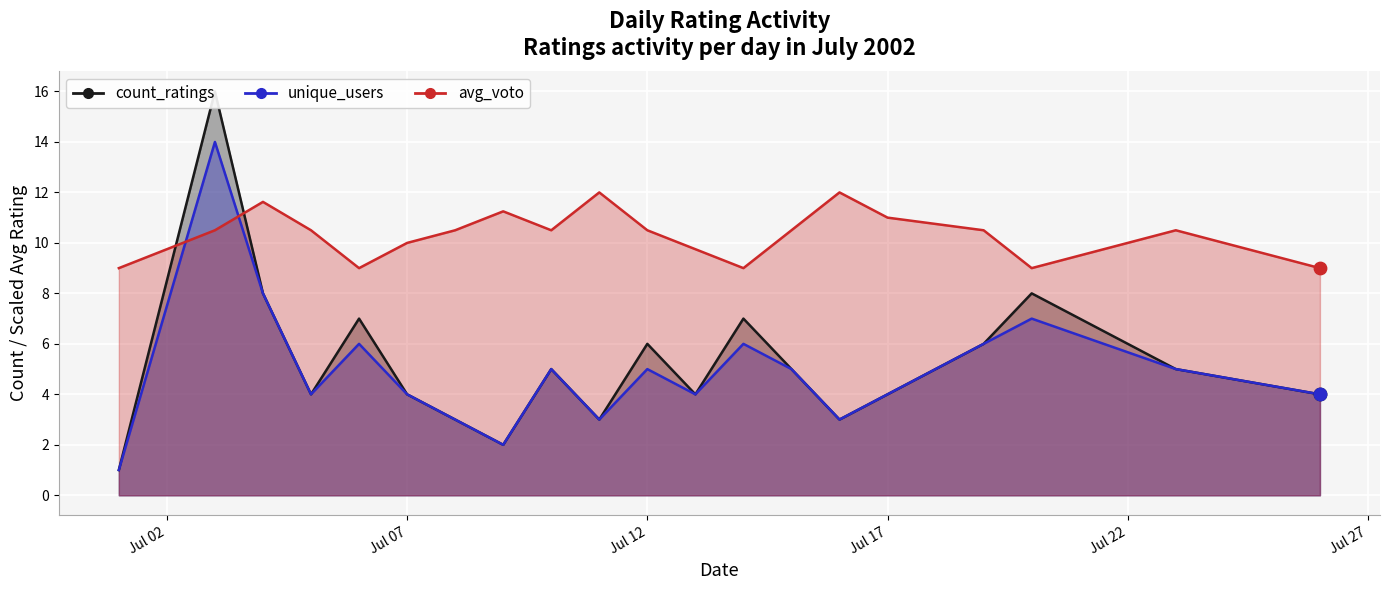

Which series has the largest total across all categories?

avg_voto